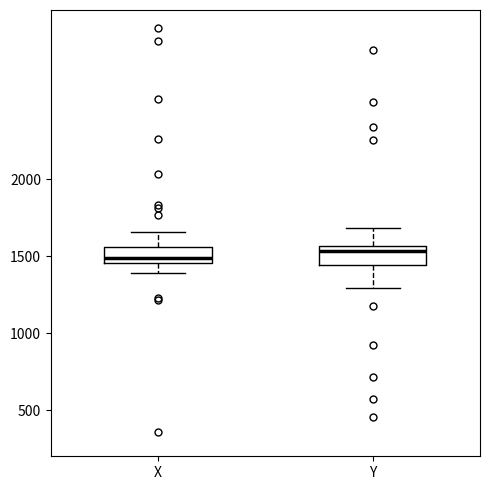

Reading left to right, transcribe this box plot: for each box, give where its median line is, the range the box spans, and where its two whiskers end, as read against the y-axis. The values are not printed on the chart, so give them approximately, as read against the axis.

X: median 1500, box 1450 to 1550, whiskers 1400 to 1650
Y: median 1550 (just below the box's upper edge), box 1450 to 1550, whiskers 1300 to 1700